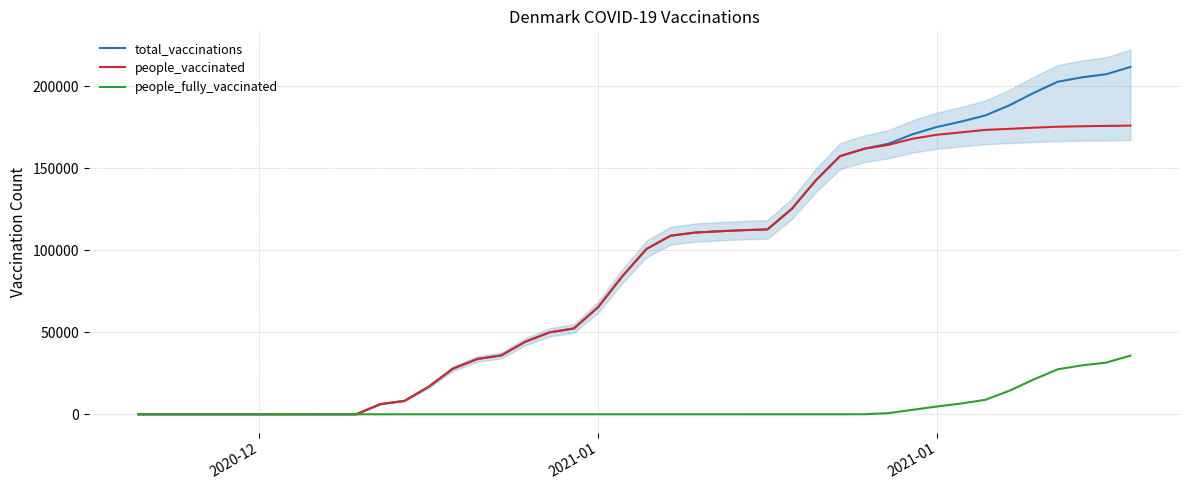

True or false: total_vaccinations and people_vaccinated intersect in this chart.

False